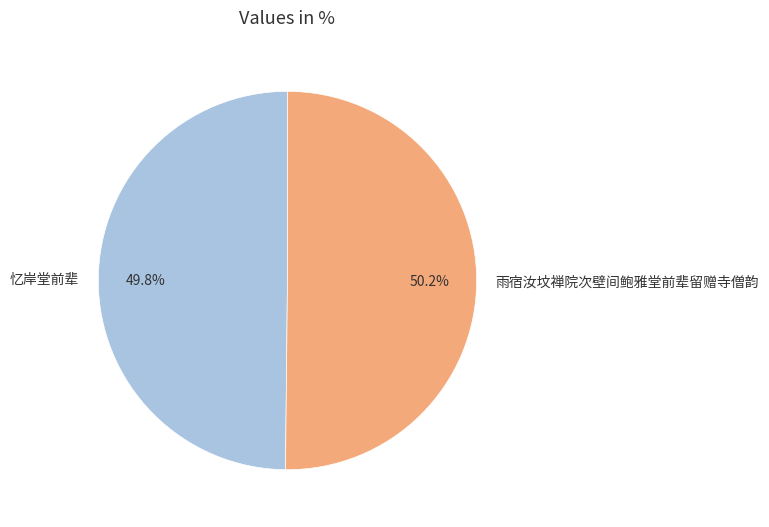

Is there any slice that represents more than half of the pie?

Yes